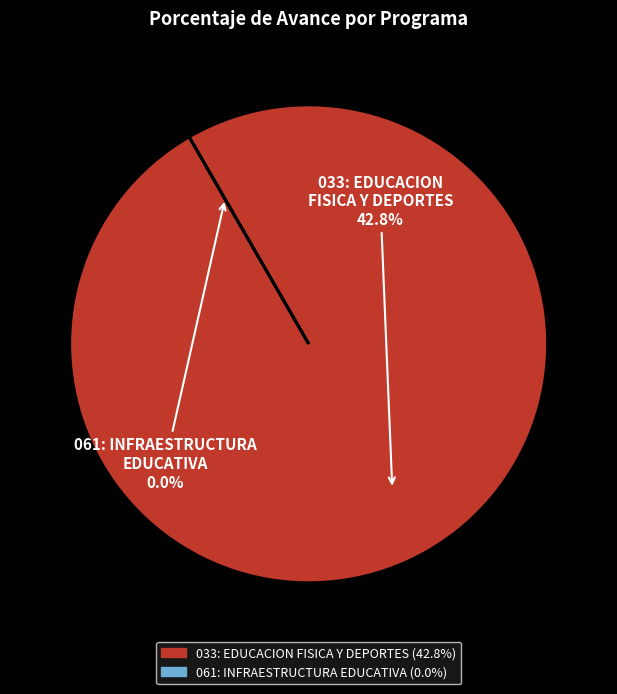

How many slices are in this pie chart?

2